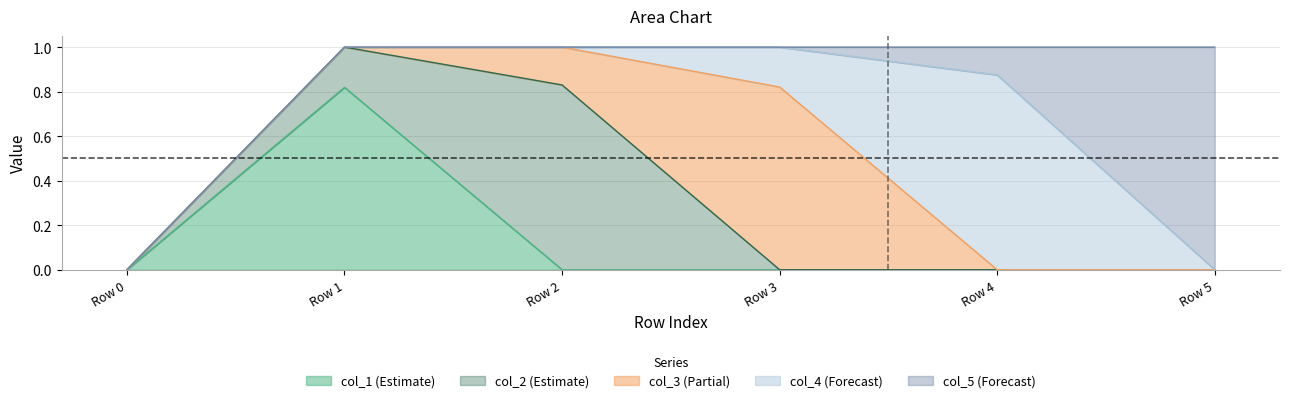

What are all the series names shown in the legend?

col_1 (Estimate), col_2 (Estimate), col_3 (Partial), col_4 (Forecast), col_5 (Forecast)